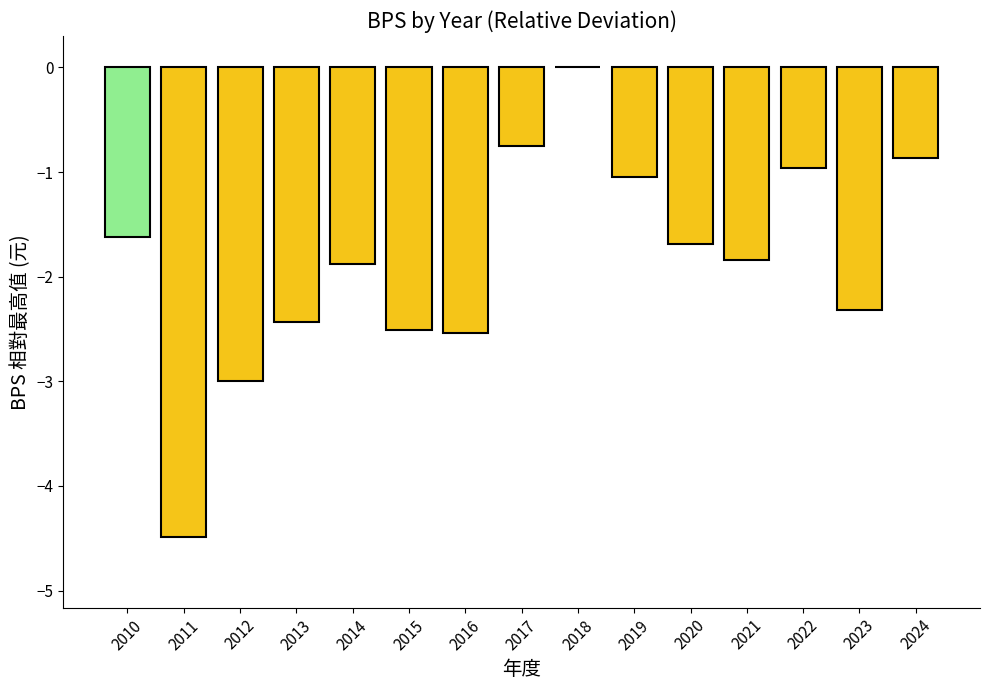

The chart shows a value of -1.6 at 2010. True or false?

True